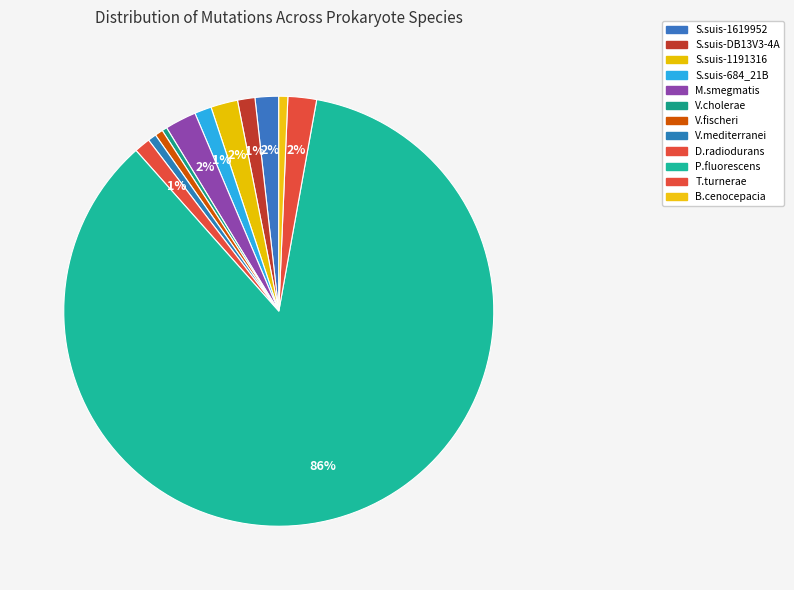

Count the number of slices in the pie.

12